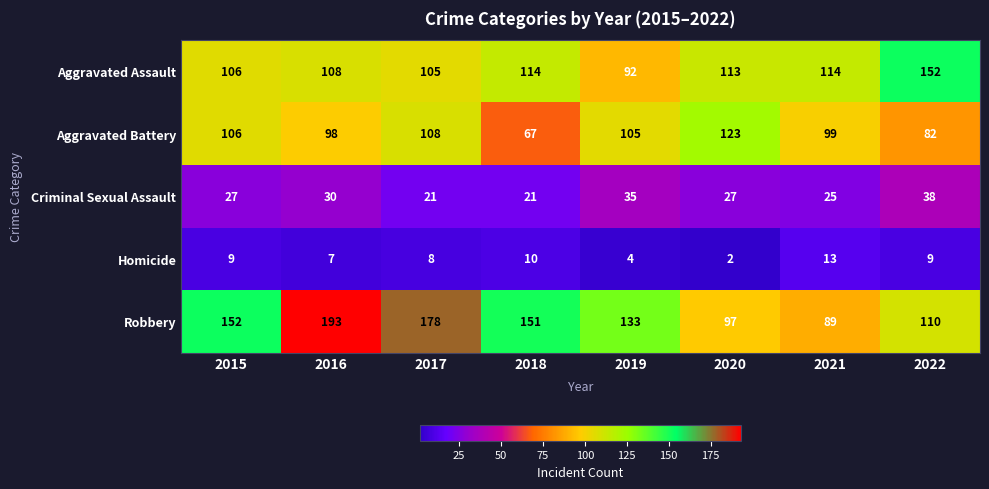

At how many categories does at least one series exceed 76?

8